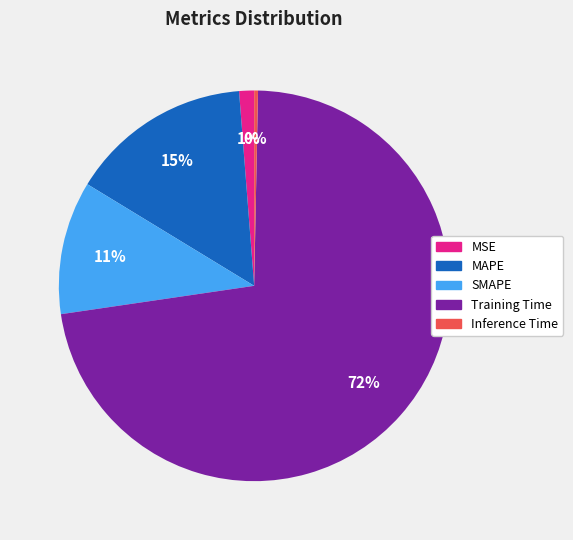

Rank the categories by value from highest to lowest.

Training Time, MAPE, SMAPE, MSE, Inference Time